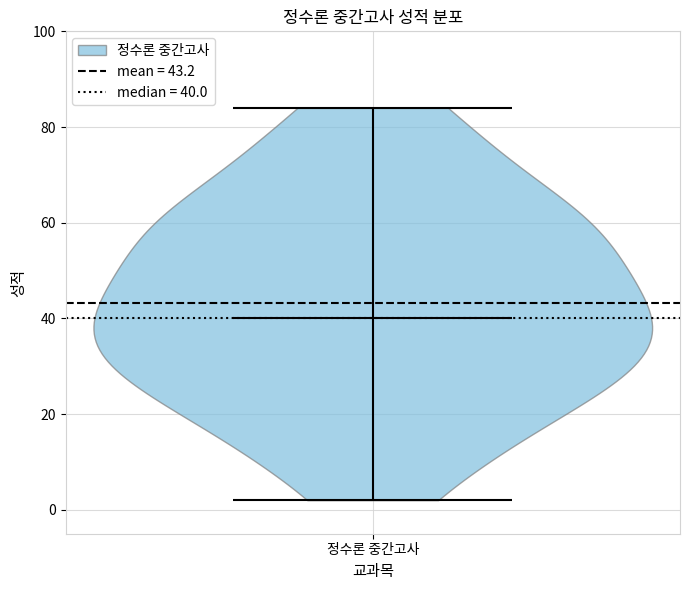

Read this violin plot against the y-axis: where its median line is, and the lowest and highest points the violin reaches. The values are not printed on the chart, so give them approximately, as read against the axis.

median line 40, lowest point 2, highest point 84